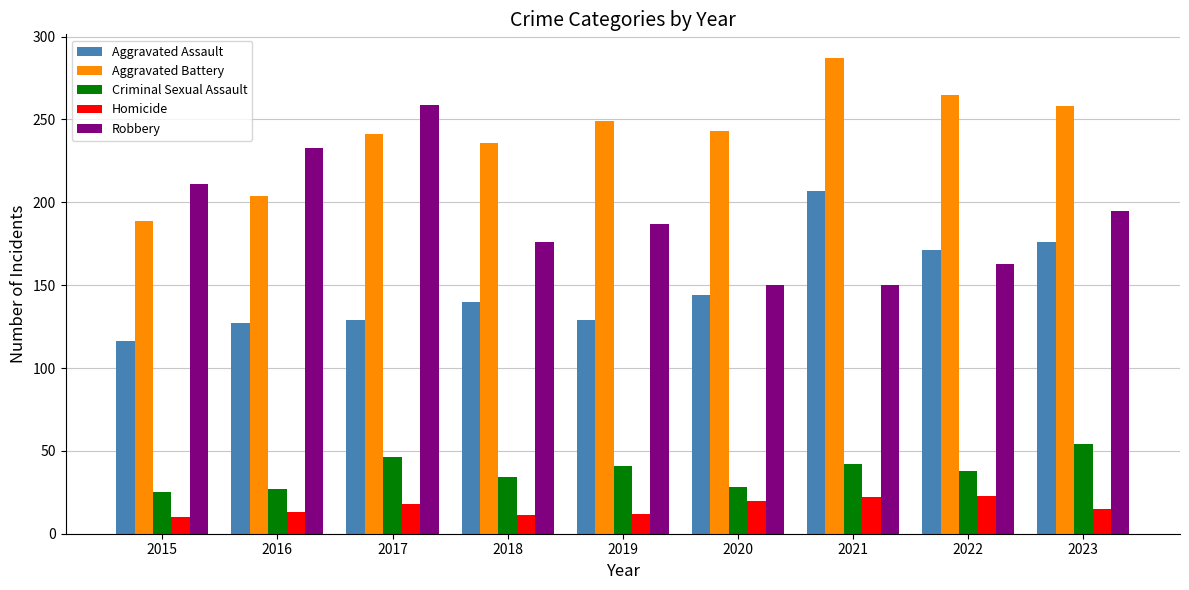

Count the number of data series in this chart.

5